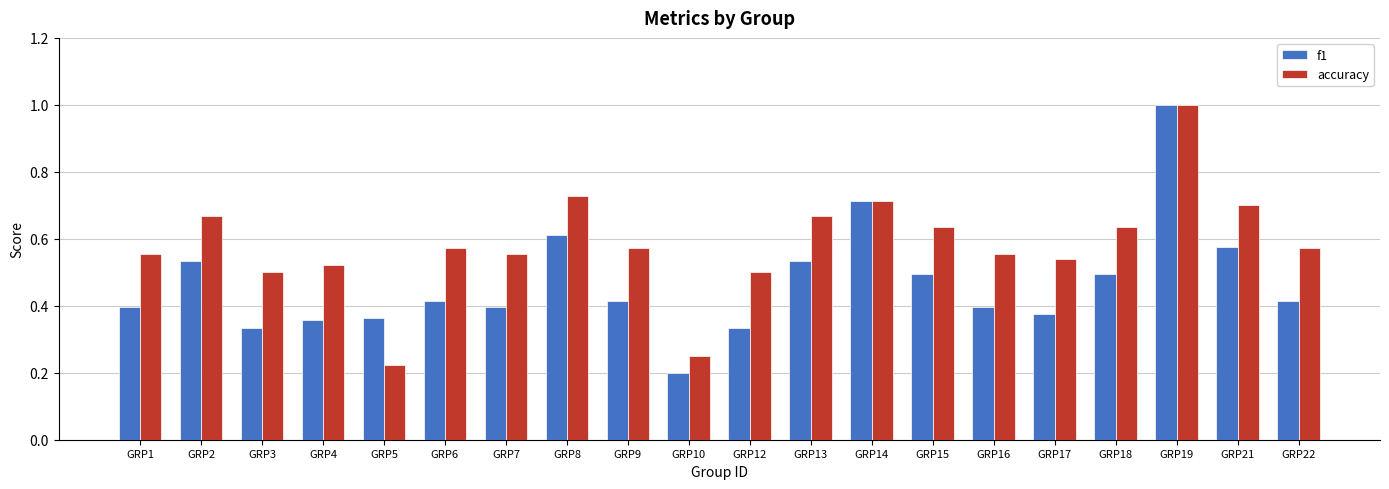

At which category does the chart reach its peak across all series?

GRP19